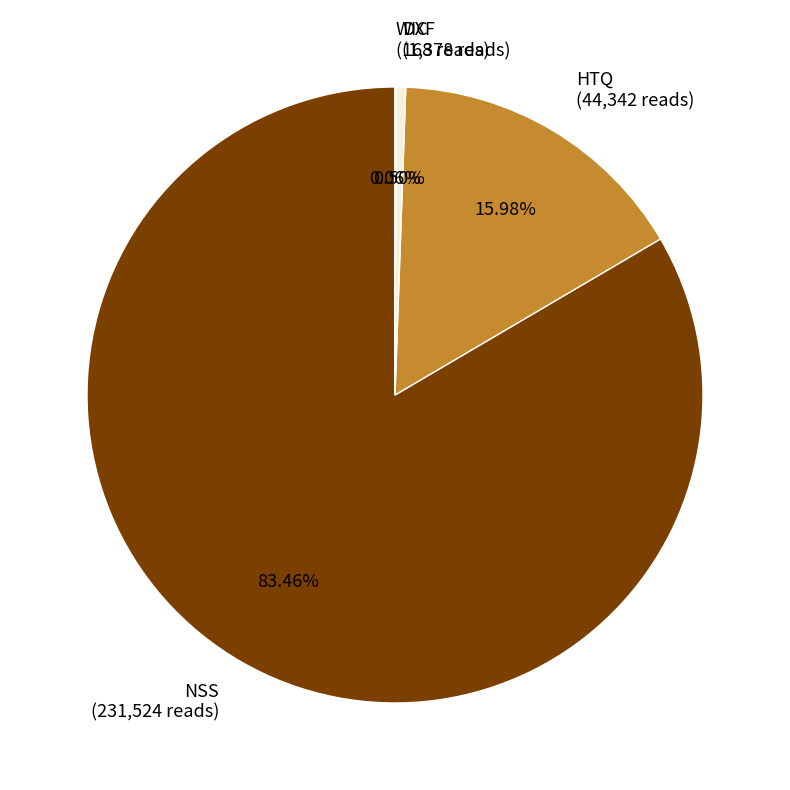

Which slice is the largest?

NSS